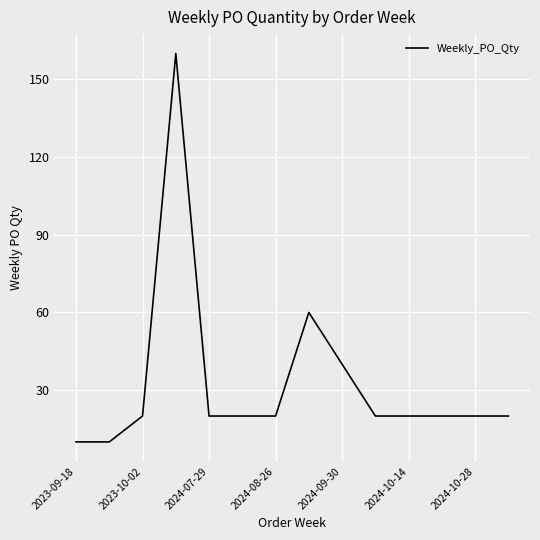

What is the smallest value displayed?

10